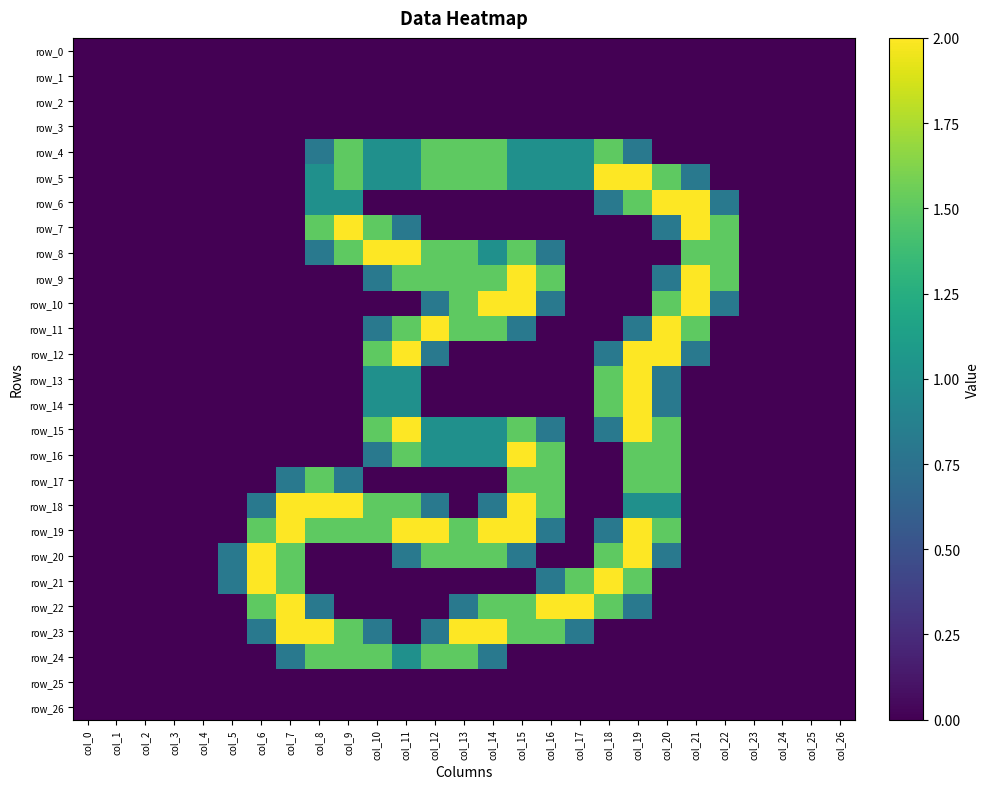

Between col_9 and col_3, which is larger?

col_9